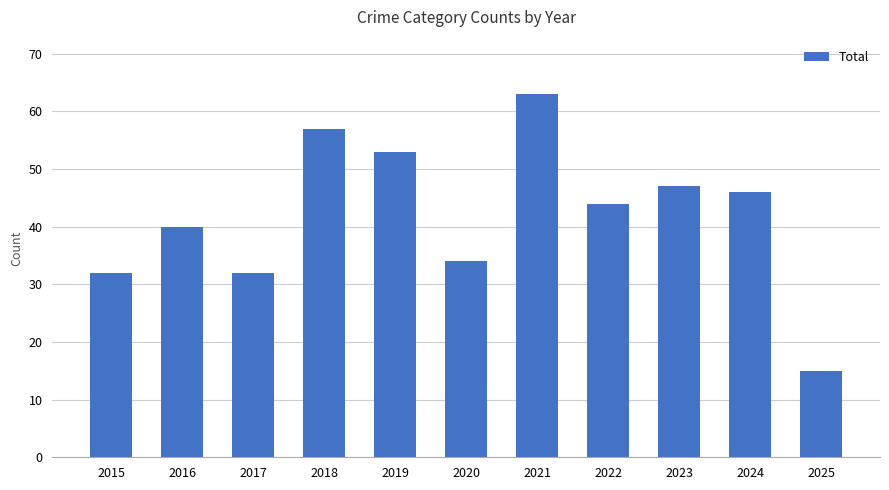

Count the number of categories in the chart.

11